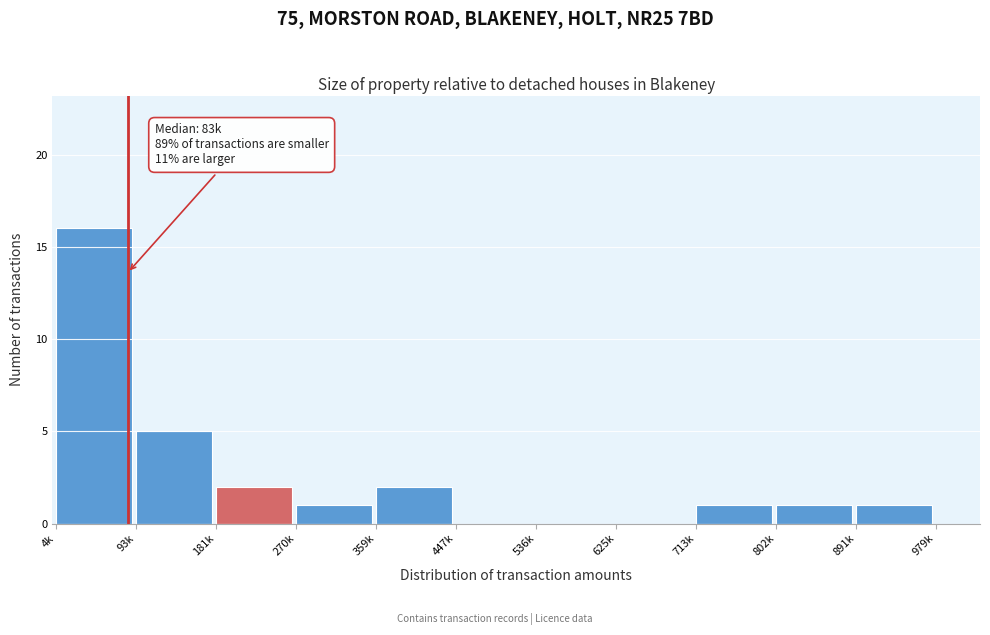

Reading left to right, extract all data points from this chart.

4k=16	93k=5	181k=2	270k=1	359k=2	447k=0	536k=0	625k=0	713k=1	802k=1	891k=1